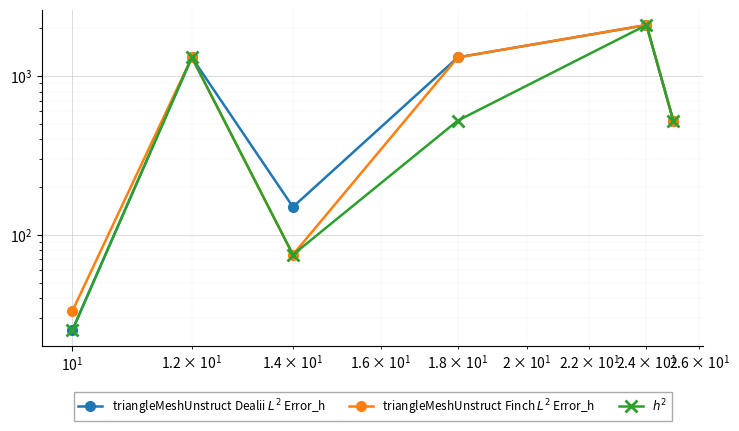

Reading left to right, transcribe all the data shown in this chart.

triangleMeshUnstruct Dealii $L^2$ Error_h: 25	1313	150	1313	2100	525
triangleMeshUnstruct Finch $L^2$ Error_h: 33	1313	75	1313	2100	525
$h^2$: 25	1313	75	525	2100	525